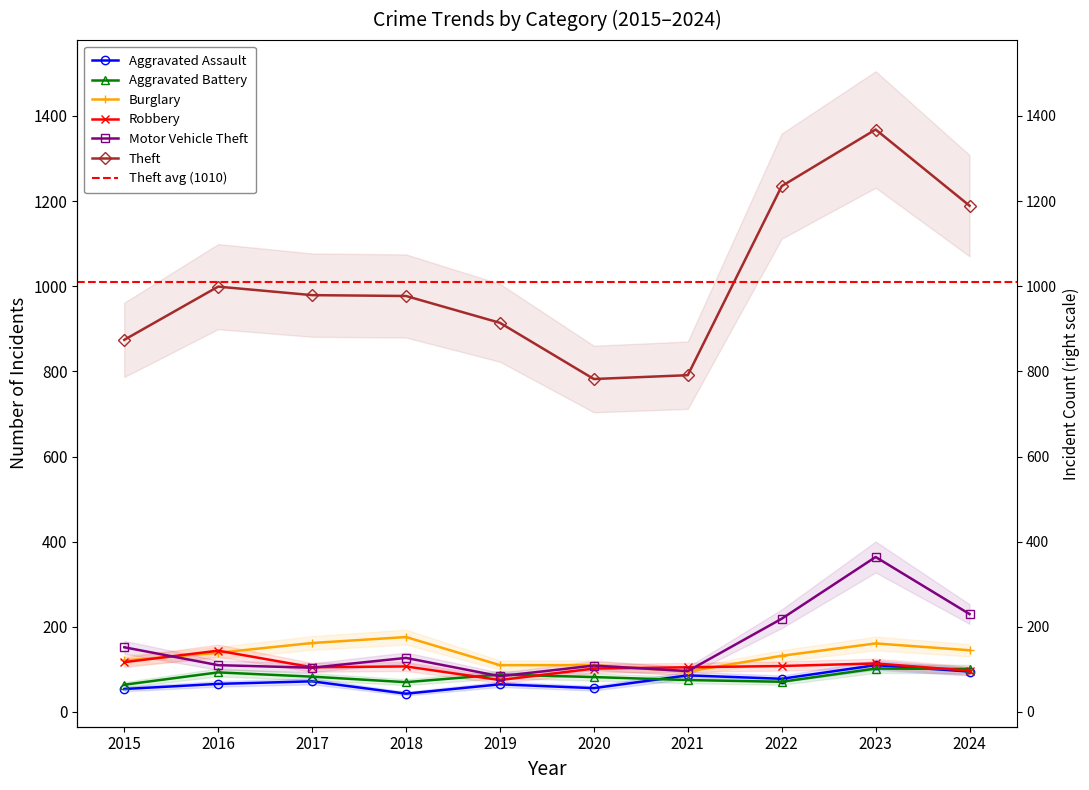

How many times do Robbery and Burglary cross each other?

4